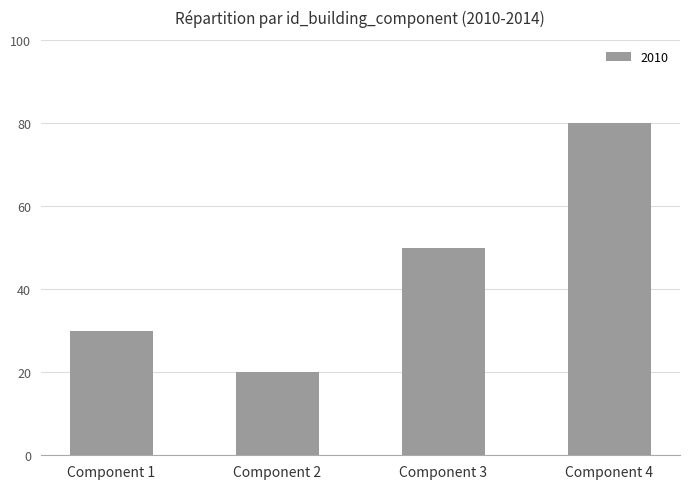

Is it true that the value at Component 1 is 8?

False